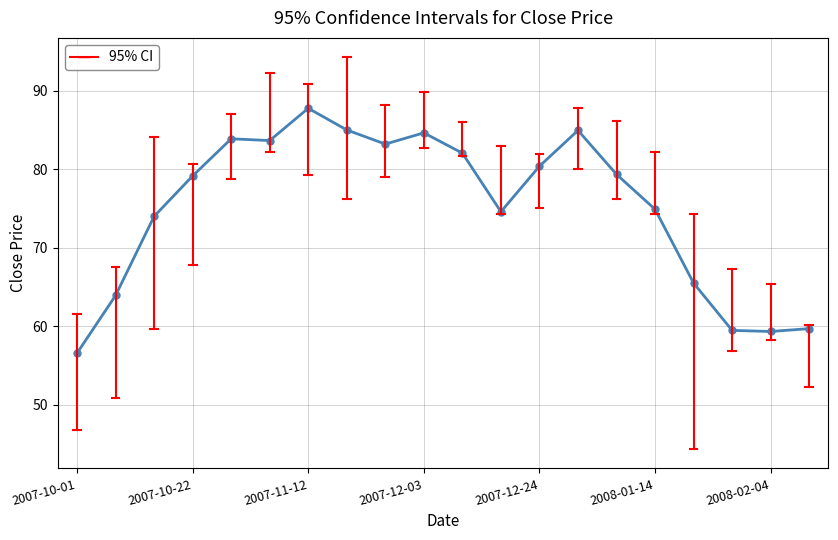

What is the sum of all values?

1502.0